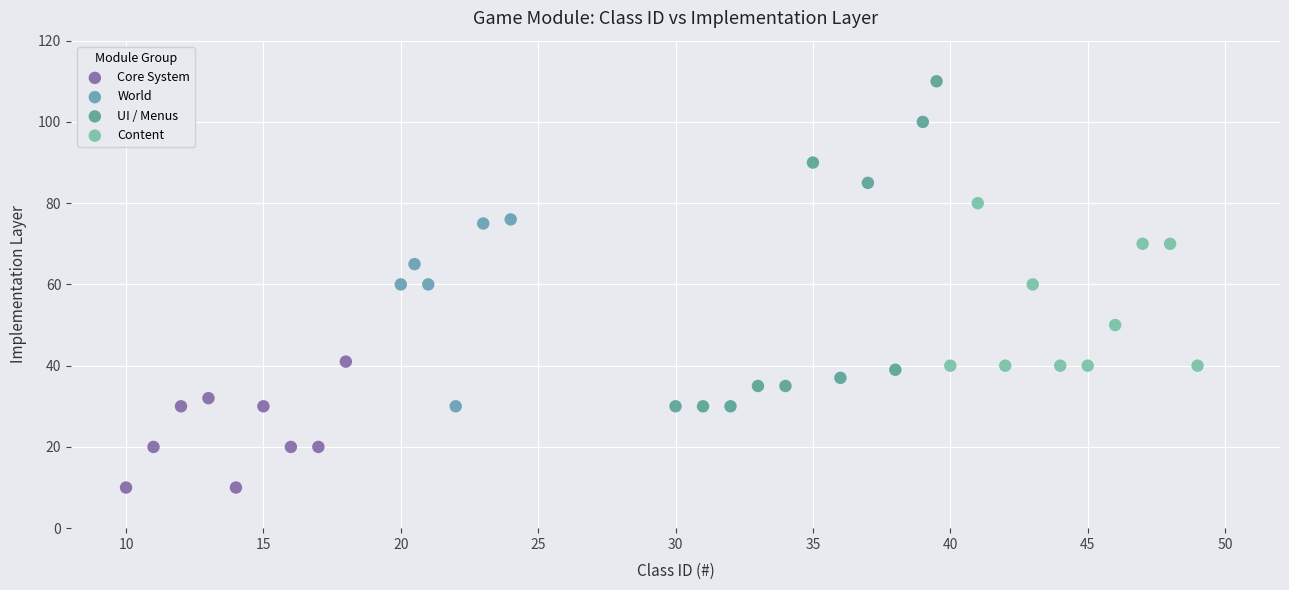

Which series reaches the minimum Y coordinate?

Core System